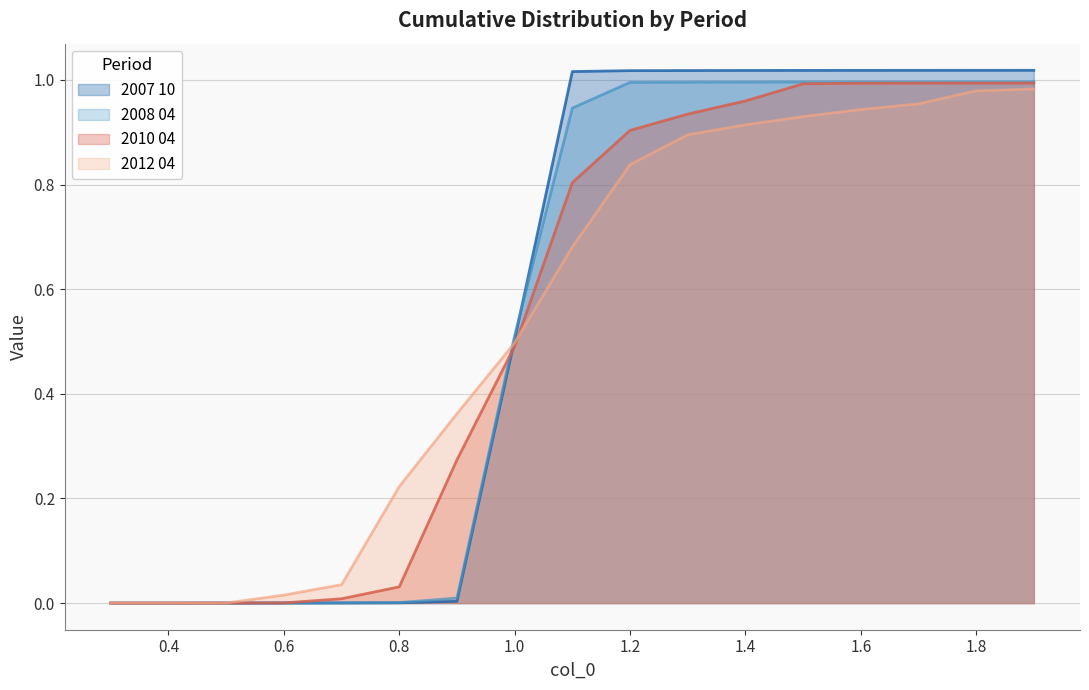

The 2012 04 series shows 0.0 at 0.4. True or false?

True